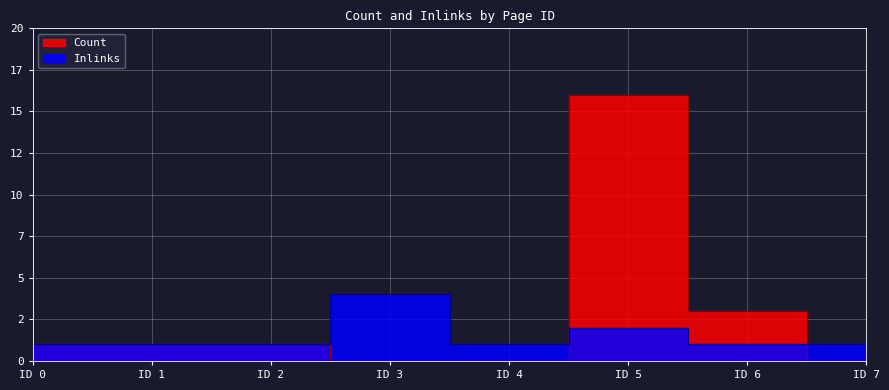

Which category has the highest value in the Inlinks series?

ID 3